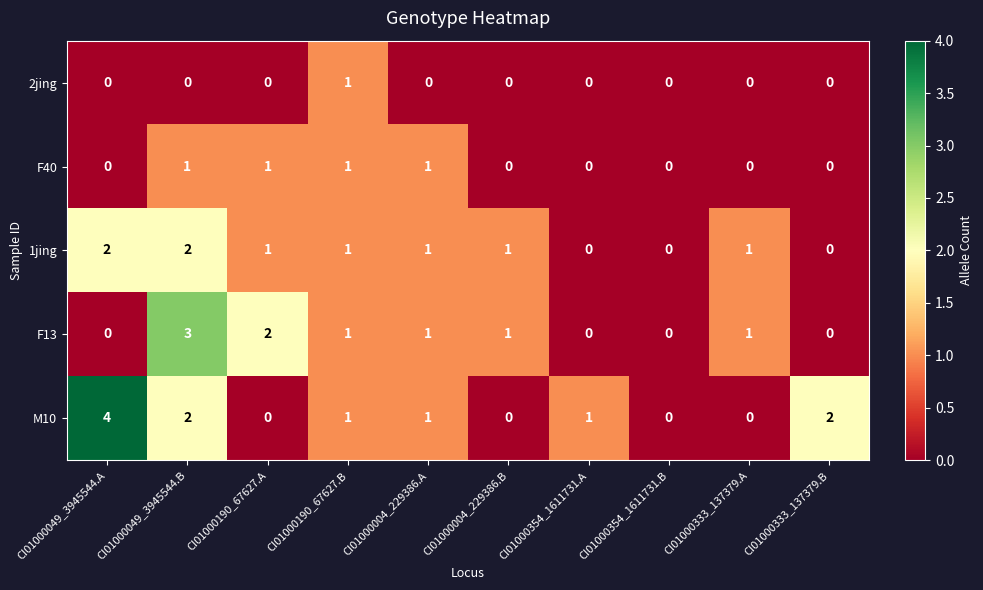

What is the total value across all series at CI01000354_1611731.A?

1